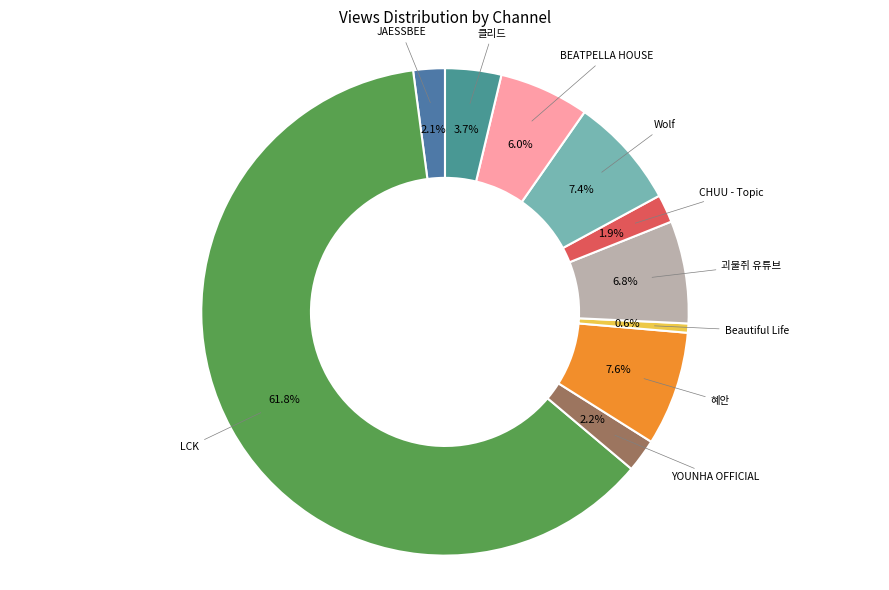

How many slices are in this pie chart?

10